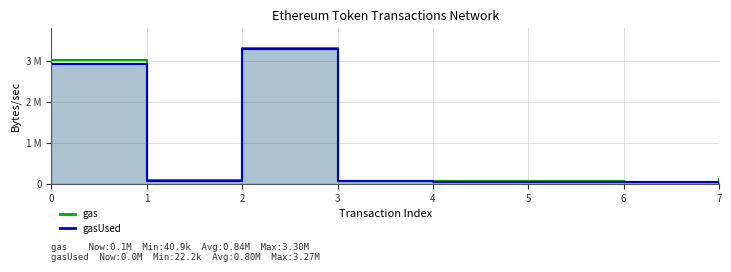

Reading left to right, what are all the values shown in this chart?

gas: 0=3020000	1=90000	2=3300000	3=58000	4=70000	5=71000	6=40907	7=110000
gasUsed: 0=2915685	1=52289	2=3272508	3=55779	4=40779	5=40907	6=25907	7=22222